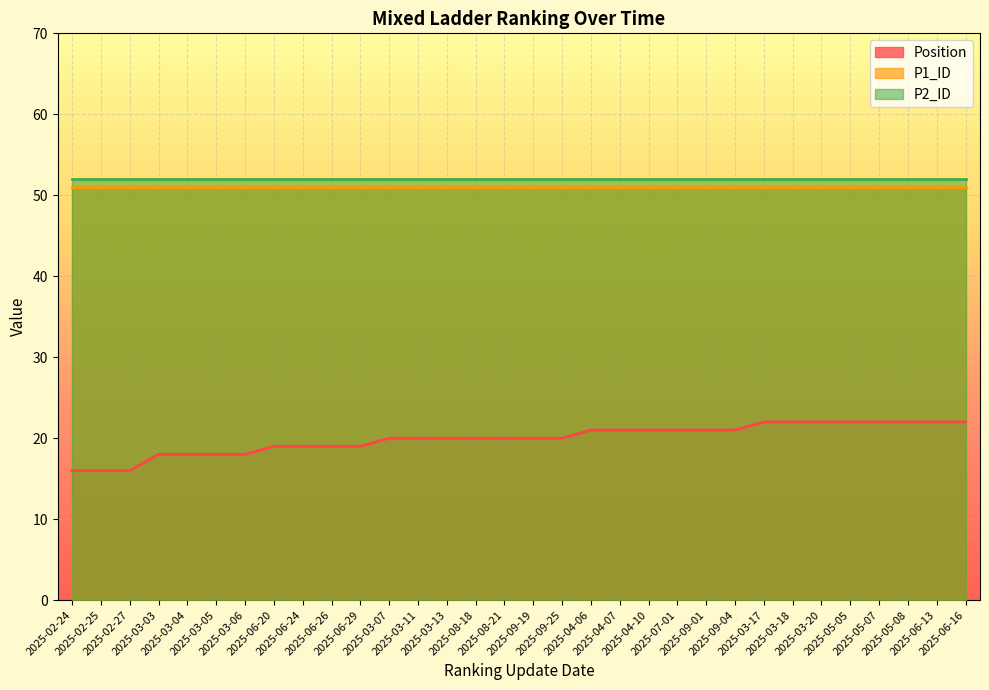

What is the label of the 27th point from the left?

2025-03-20